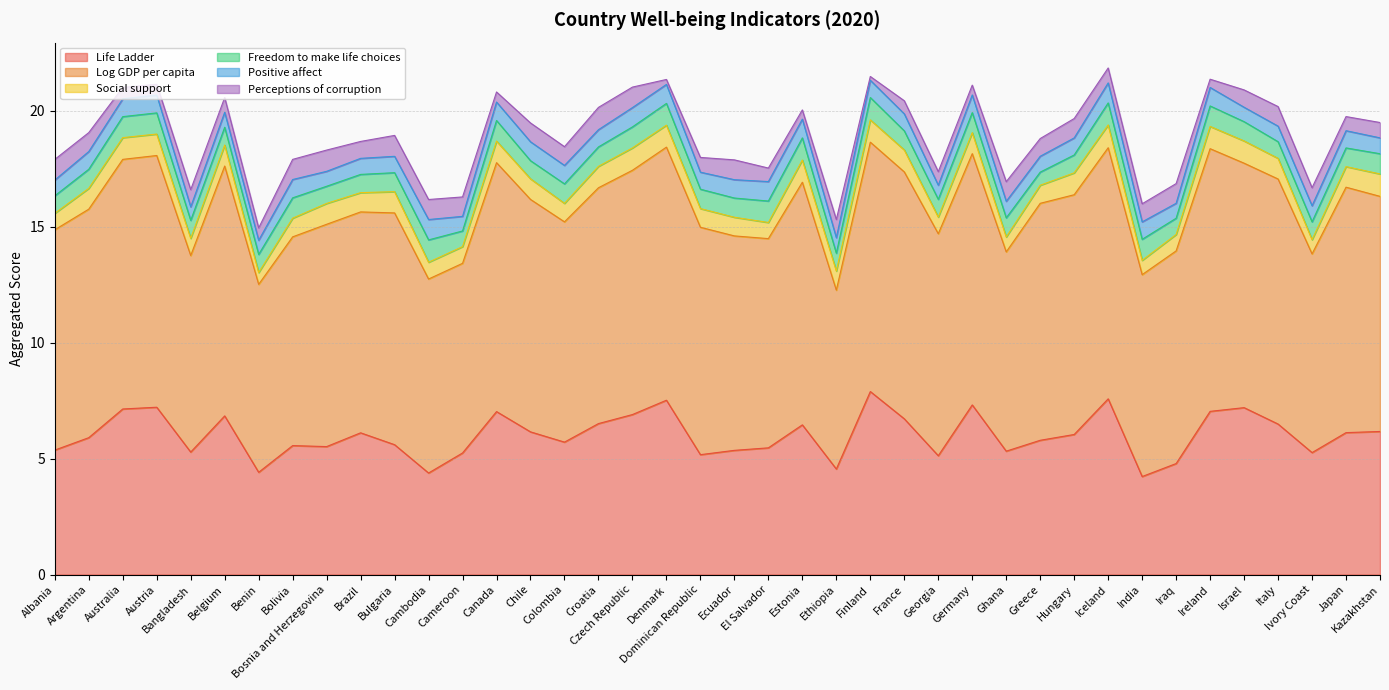

How many lines are shown in the chart?

6